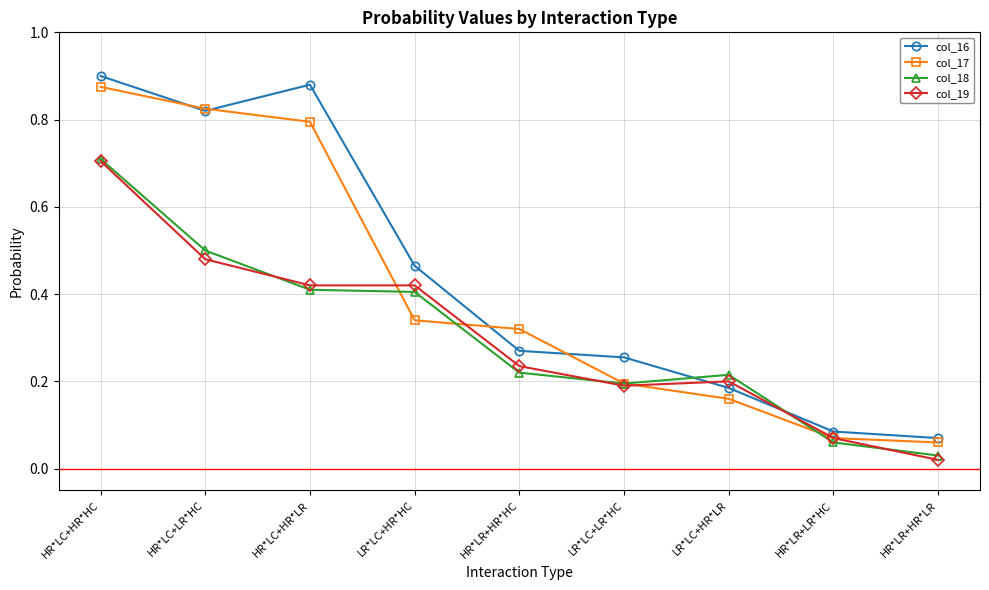

Is it true that col_18 equals 0.4 at HR*LC+HR*HC?

False